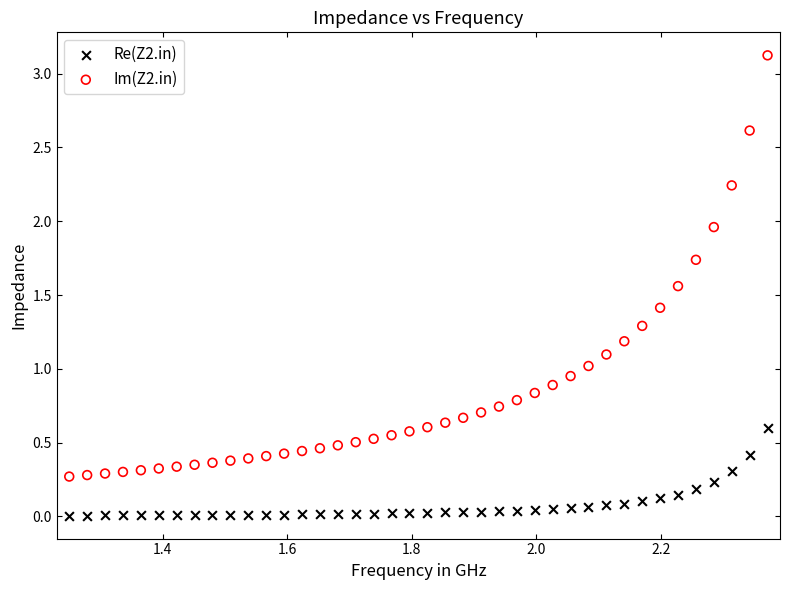

Which series contains the lowest Y value?

Re(Z2.in)